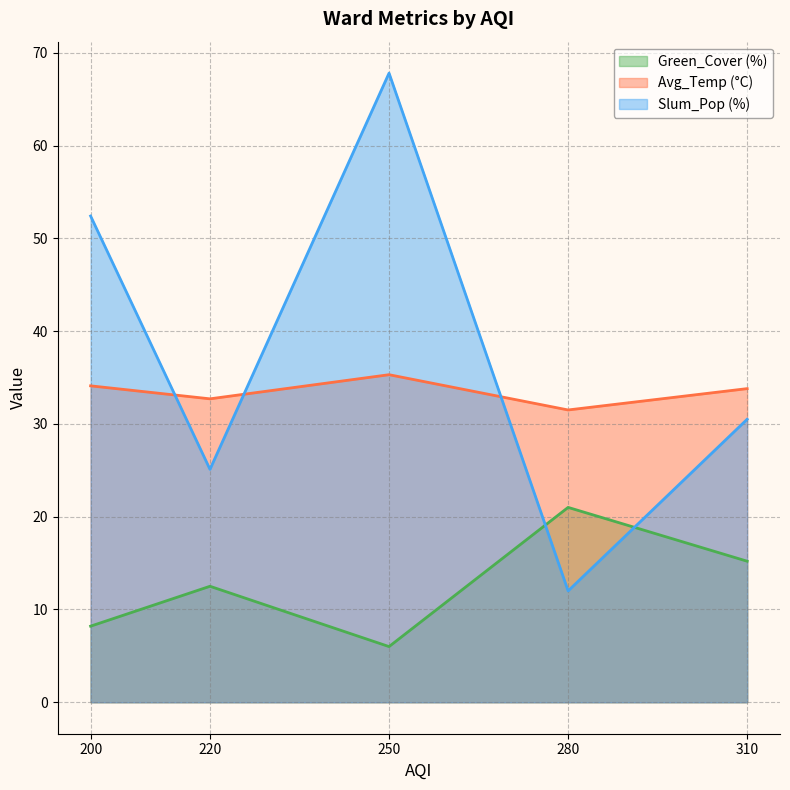

At which label does Green_Cover (%) first exceed 12?

220